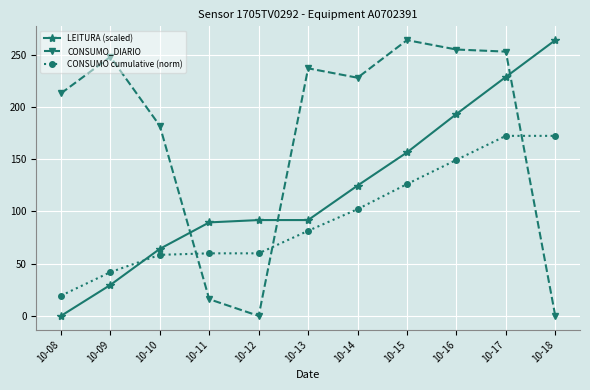

Reading right to left, list all the values displayed in this chart.

LEITURA (scaled): 10-18=264.0	10-17=228.8	10-16=193.3	10-15=156.5	10-14=124.8	10-13=91.8	10-12=91.8	10-11=89.5	10-10=64.2	10-09=29.7	10-08=0.0
CONSUMO_DIARIO: 10-18=0.0	10-17=253.0	10-16=255.0	10-15=264.0	10-14=228.0	10-13=237.0	10-12=0.0	10-11=16.0	10-10=182.0	10-09=248.0	10-08=213.0
CONSUMO cumulative (norm): 10-18=172.4	10-17=172.4	10-16=149.4	10-15=126.2	10-14=102.2	10-13=81.5	10-12=59.9	10-11=59.9	10-10=58.5	10-09=41.9	10-08=19.4